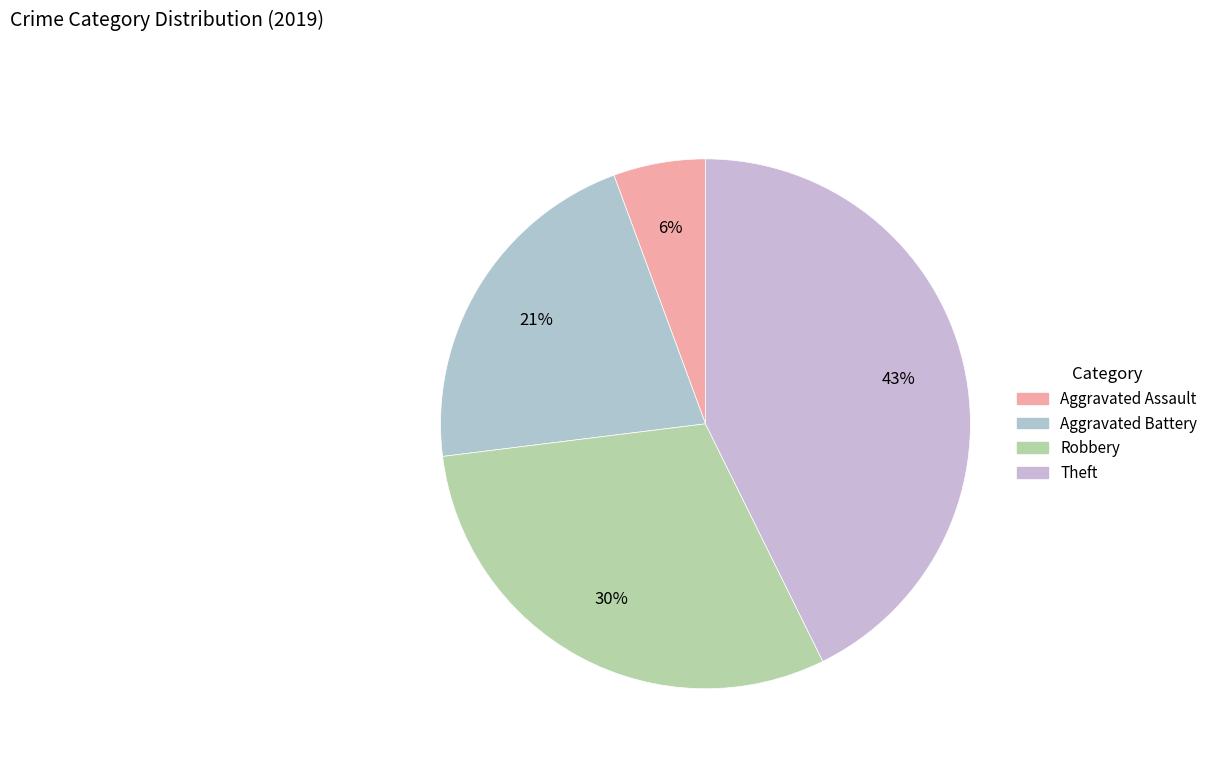

How many segments does this pie chart have?

4